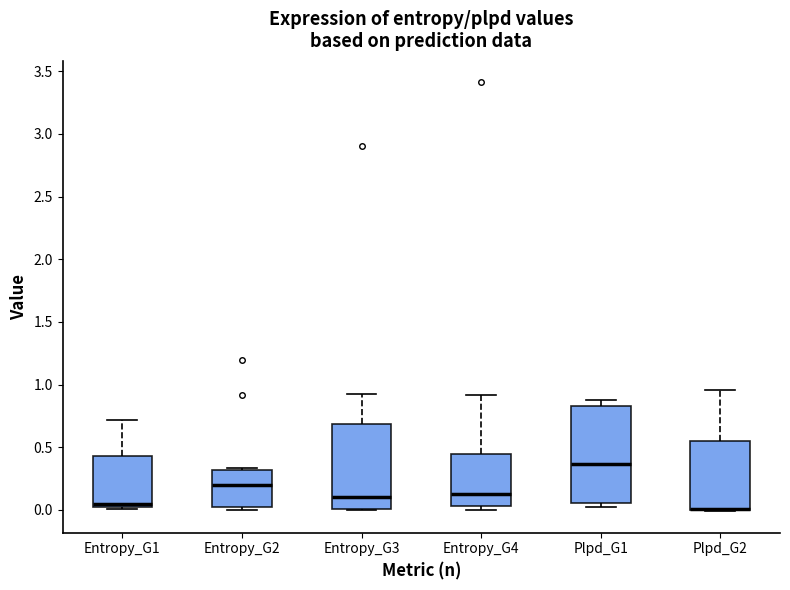

Reading left to right, read every box against the y-axis: the position of its median line, the range the box covers, and the ends of its whiskers. The values are not printed on the chart, so give them approximately, as read against the axis.

Entropy_G1: median 0.05, box 0.00 to 0.45, whiskers 0.00 to 0.70
Entropy_G2: median 0.20, box 0.05 to 0.30, whiskers 0.00 to 0.35
Entropy_G3: median 0.10, box 0.00 to 0.70, whiskers 0.00 to 0.95
Entropy_G4: median 0.15, box 0.05 to 0.45, whiskers 0.00 to 0.90
Plpd_G1: median 0.35, box 0.05 to 0.85, whiskers 0.05 (just below the box's lower edge) to 0.90
Plpd_G2: median 0.00 (drawn on the box's lower edge), box 0.00 to 0.55, whiskers 0.00 to 0.95